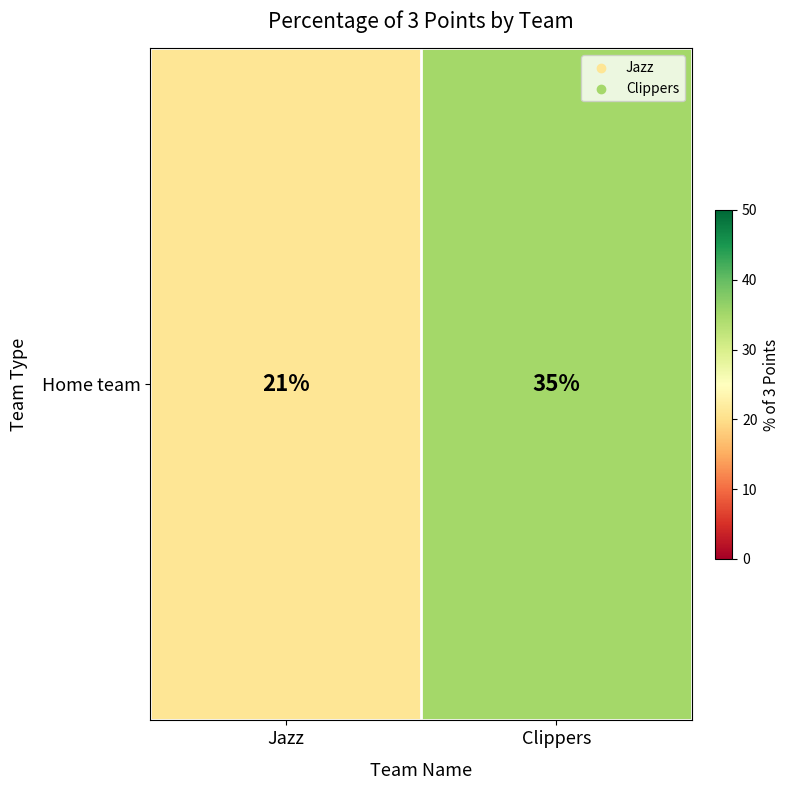

List the labels in order of value, smallest first.

Jazz, Clippers